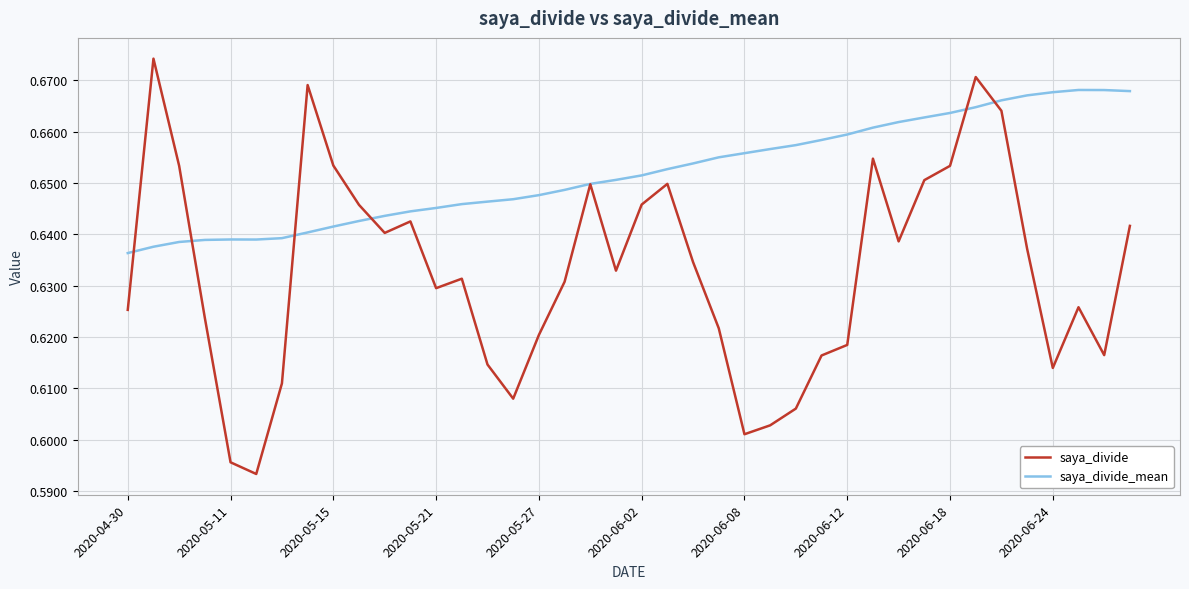

Which series has the largest range (max minus min)?

saya_divide